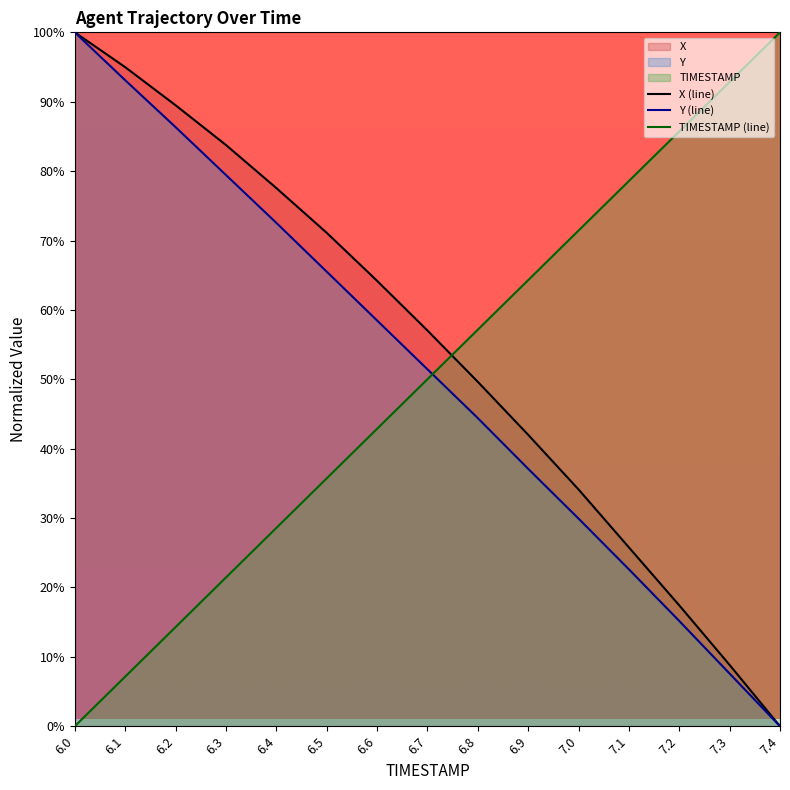

Which series ends up on top after the final intersection of X and TIMESTAMP?

TIMESTAMP